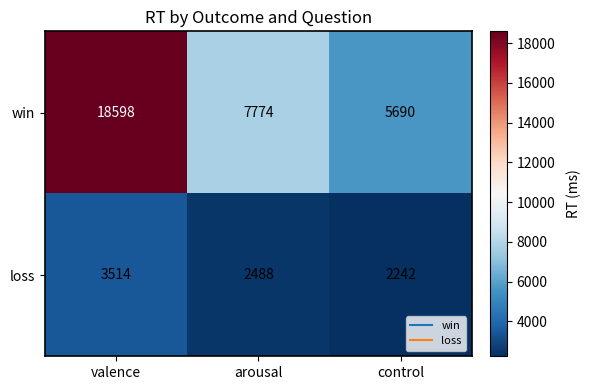

At which label does win first exceed 7774?

valence